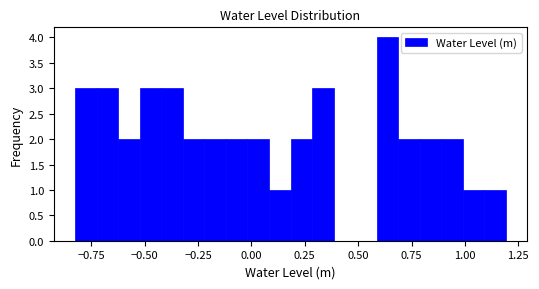

Around what value on the x-axis is the tallest bar? Give the approximate position of its centre, as read against the axis.

0.65